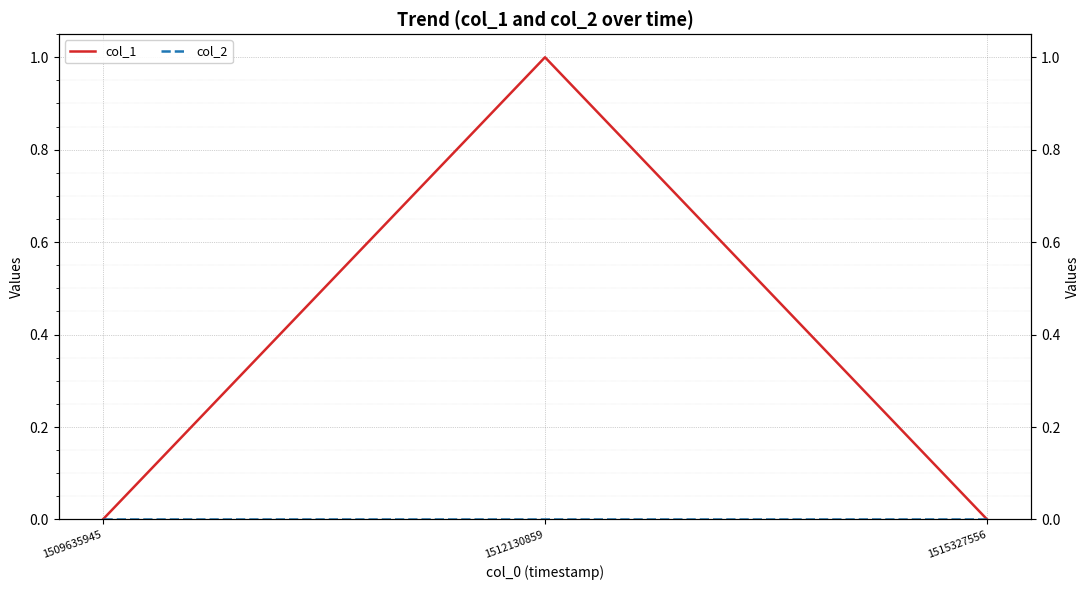

Reading right to left, extract all data points from this chart.

col_1: 1515327556=0	1512130859=1	1509635945=0
col_2: 1515327556=0	1512130859=0	1509635945=0